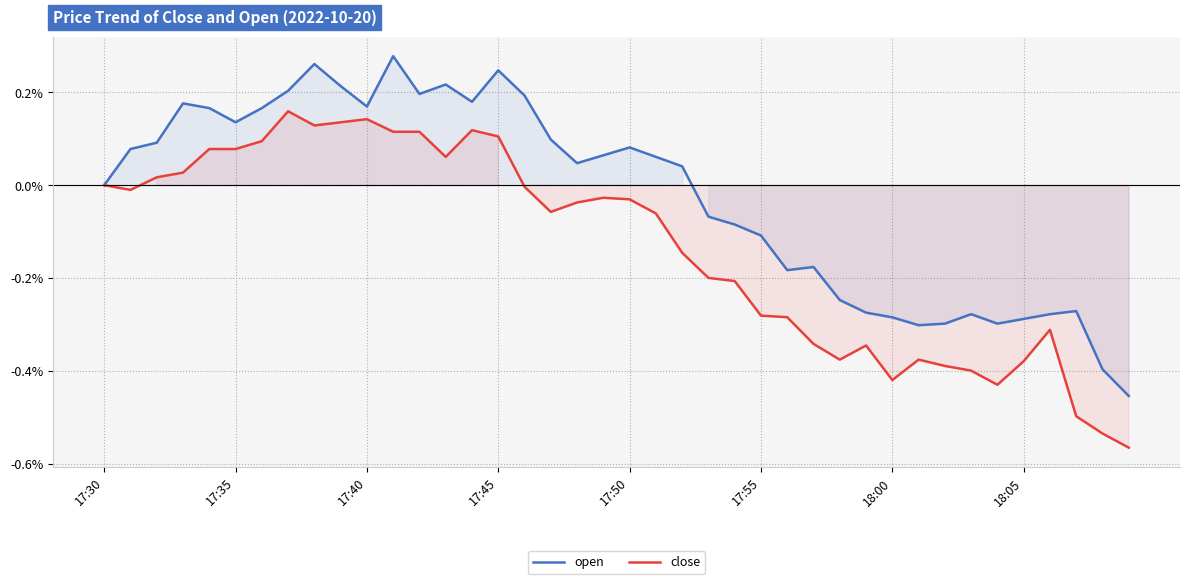

How many values in open are above zero?

22